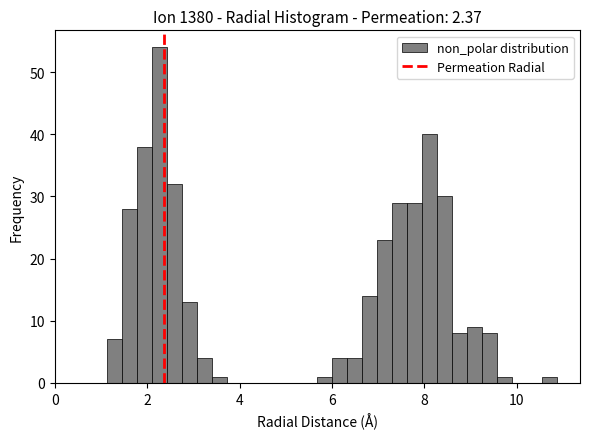

Around what value on the x-axis is the tallest bar? Give the approximate position of its centre, as read against the axis.

2.2